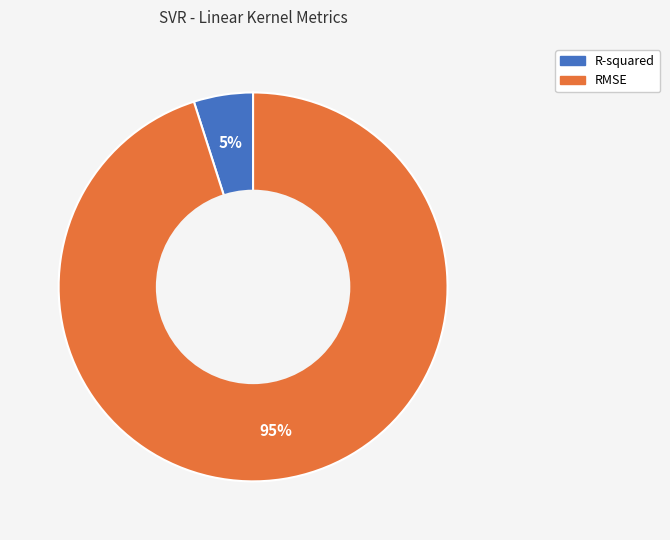

How many segments does this pie chart have?

2